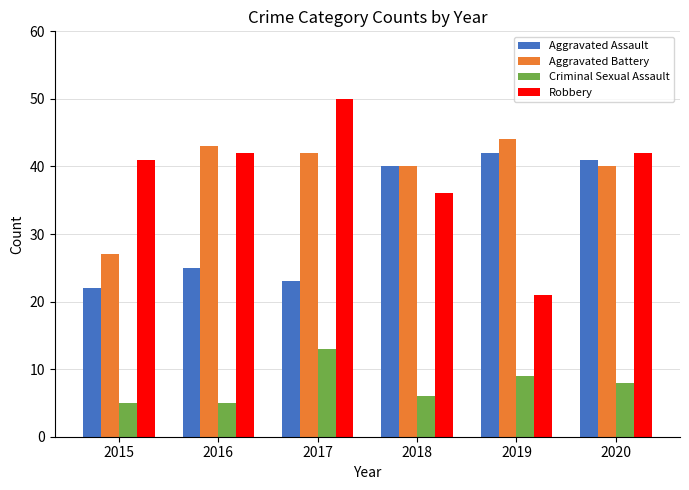

What value does the Aggravated Battery series have at 2019, to the nearest 5?

45